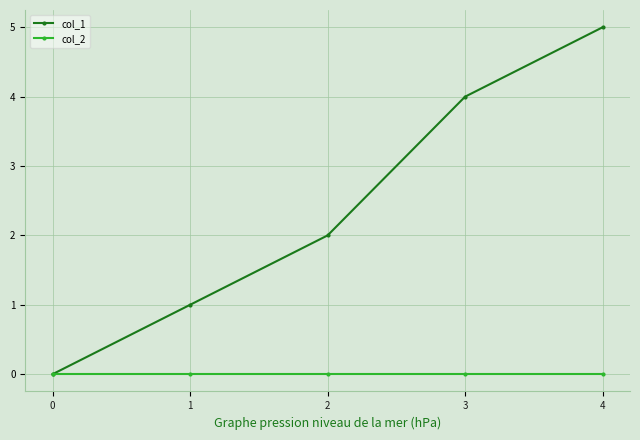

What is the difference between the highest and lowest values at 1?

1